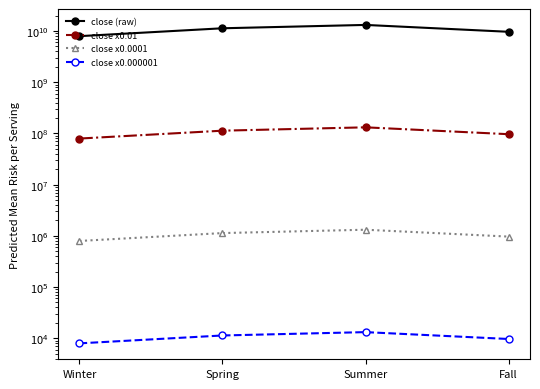

At which category does the chart reach its minimum across all series?

Winter